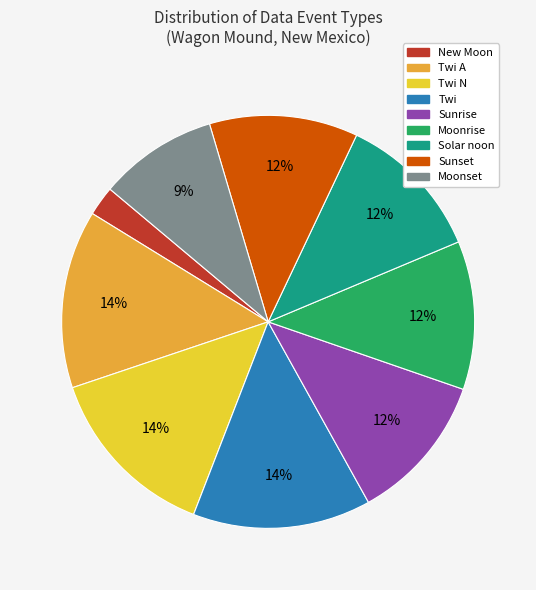

How many slices are in this pie chart?

9